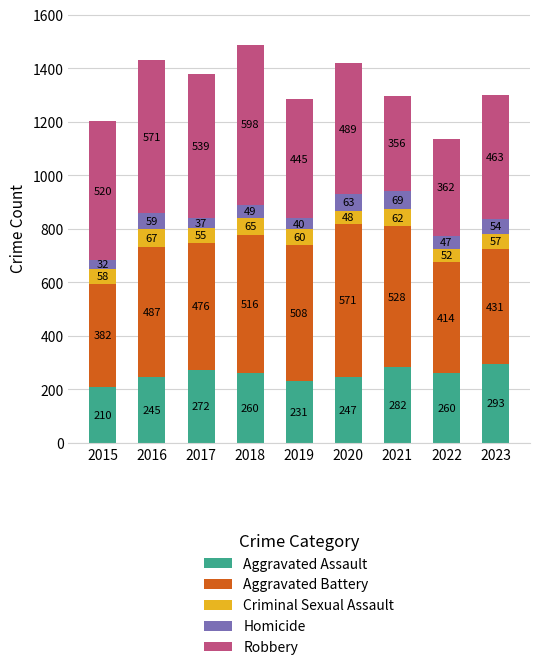

What is the total value across all series at 2015?

1202